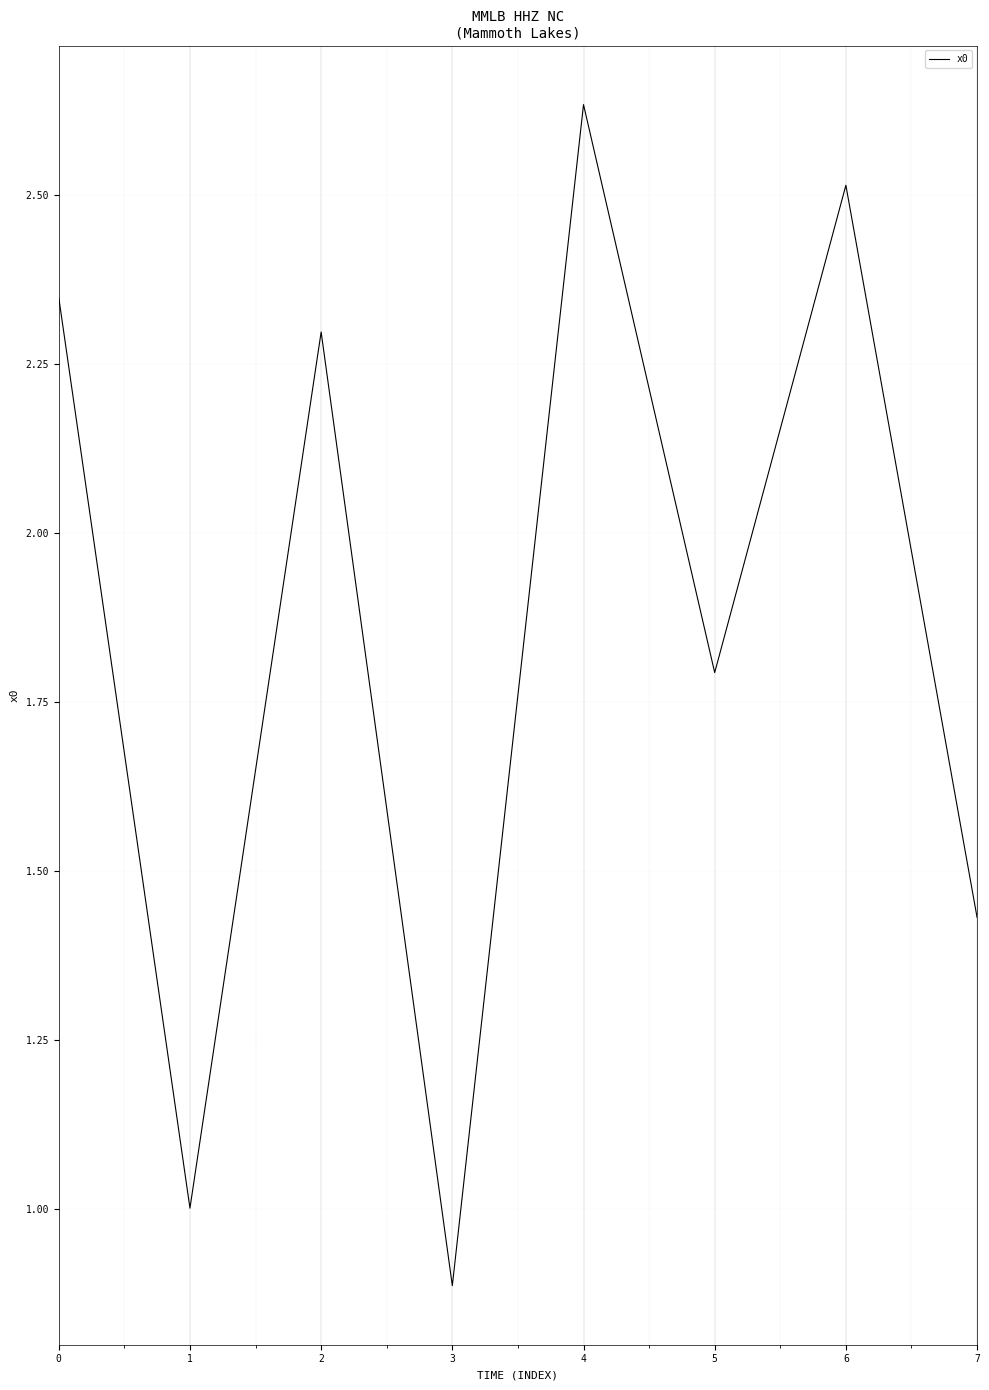

Does the chart have visible grid lines?

Yes